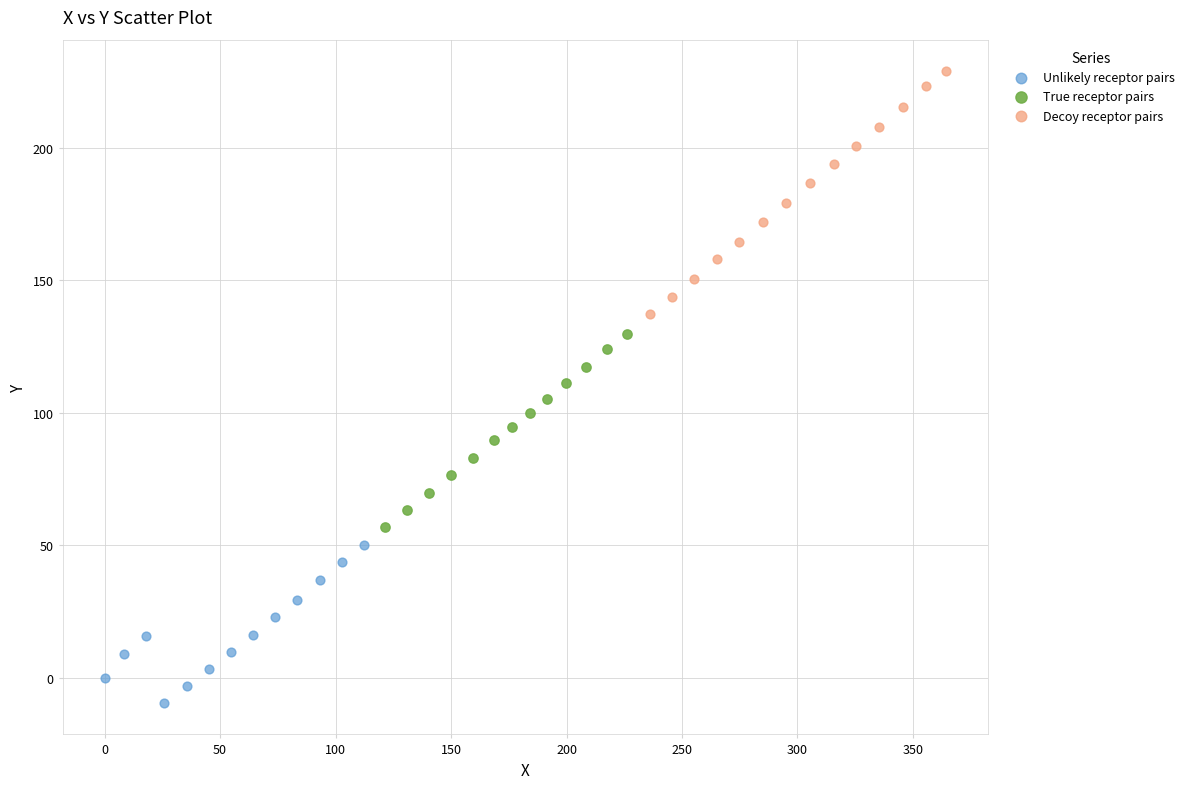

Which series contains the highest Y value?

Decoy receptor pairs